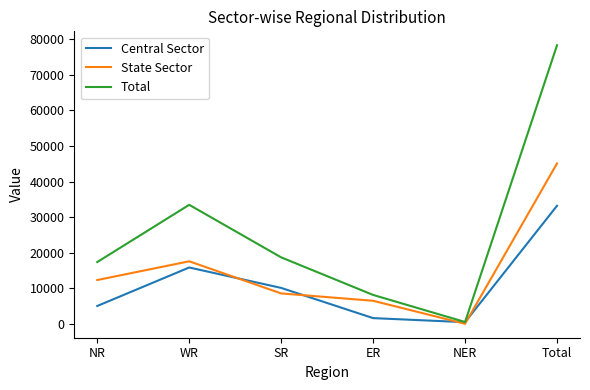

Is it true that Central Sector equals 10132 at SR?

True